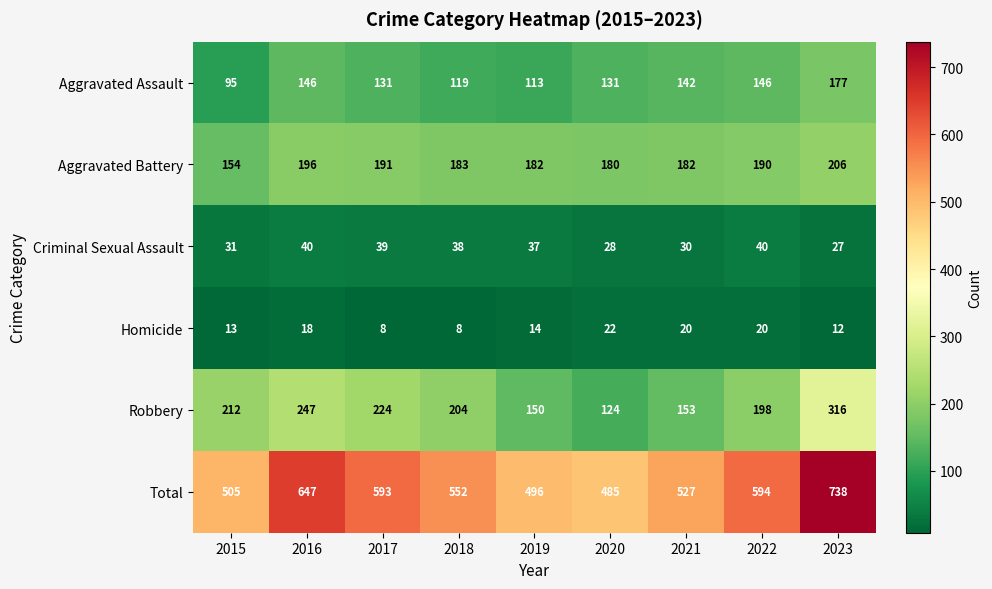

What is the average value of the Homicide series?

15